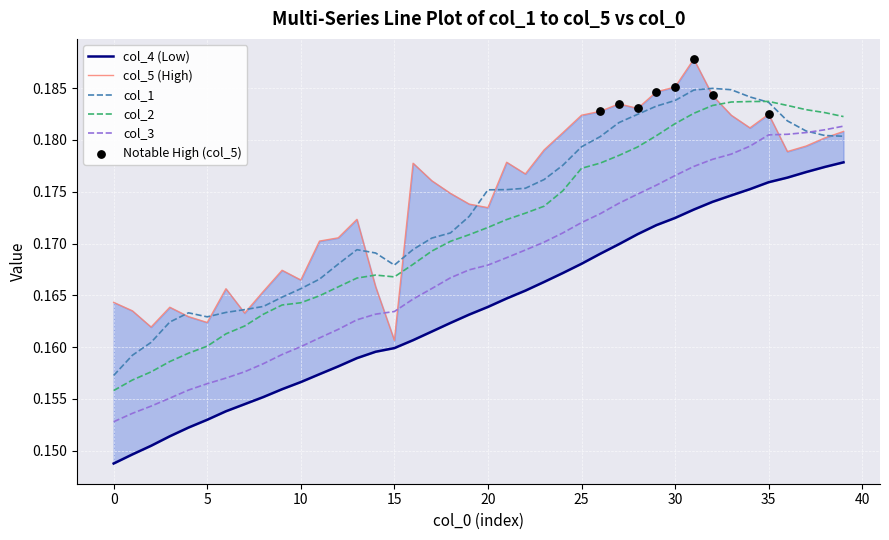

Is the value of col_3 at 10 greater than the value of col_1 at 35?

No